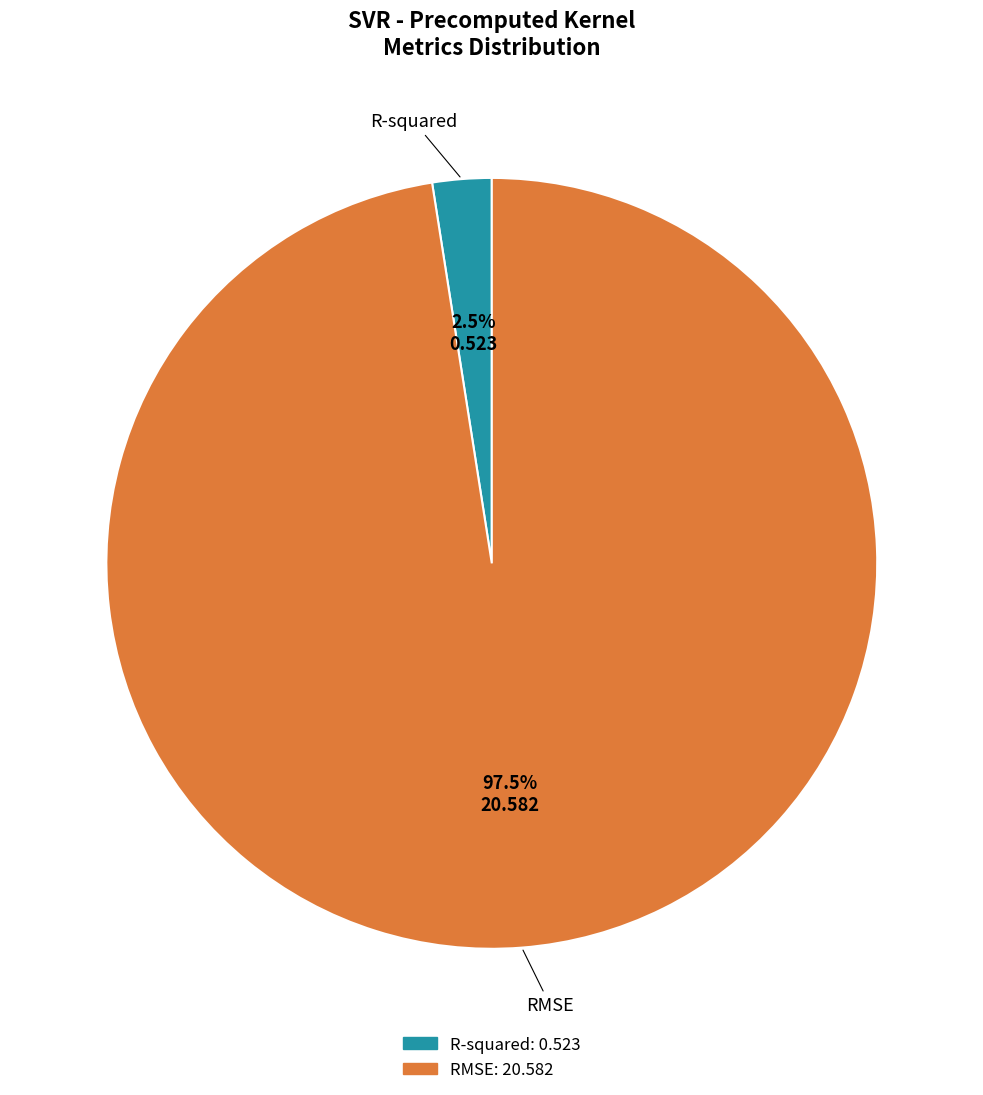

How many segments does this pie chart have?

2